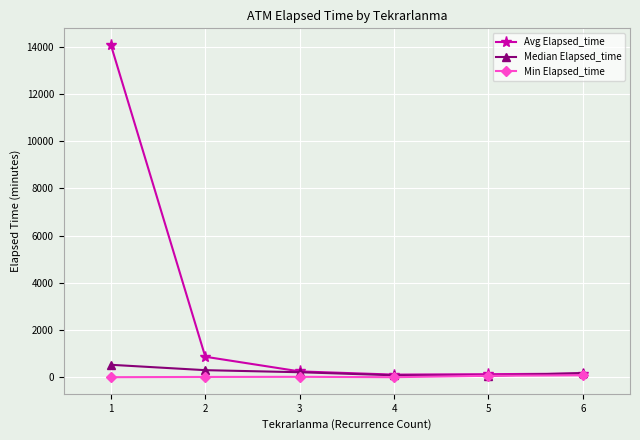

Does the chart display data point markers on the line(s)?

Yes